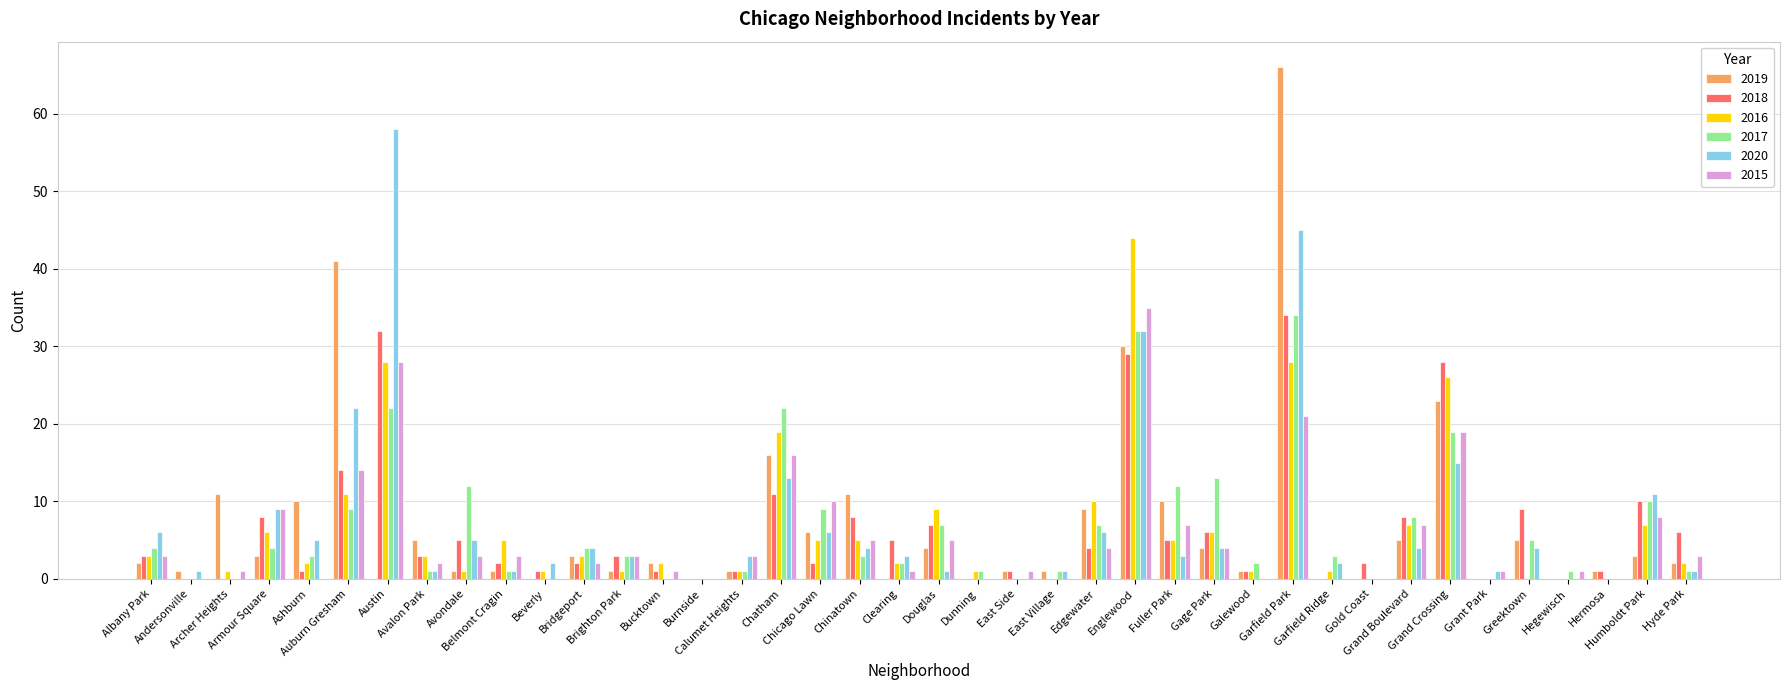

Reading right to left, list all the values displayed in this chart.

2019: Hyde Park=2	Humboldt Park=3	Hermosa=1	Hegewisch=0	Greektown=5	Grant Park=0	Grand Crossing=23	Grand Boulevard=5	Gold Coast=0	Garfield Ridge=0	Garfield Park=66	Galewood=1	Gage Park=4	Fuller Park=10	Englewood=30	Edgewater=9	East Village=1	East Side=1	Dunning=0	Douglas=4	Clearing=0	Chinatown=11	Chicago Lawn=6	Chatham=16	Calumet Heights=1	Burnside=0	Bucktown=2	Brighton Park=1	Bridgeport=3	Beverly=0	Belmont Cragin=1	Avondale=1	Avalon Park=5	Austin=0	Auburn Gresham=41	Ashburn=10	Armour Square=3	Archer Heights=11	Andersonville=1	Albany Park=2
2018: Hyde Park=6	Humboldt Park=10	Hermosa=1	Hegewisch=0	Greektown=9	Grant Park=0	Grand Crossing=28	Grand Boulevard=8	Gold Coast=2	Garfield Ridge=0	Garfield Park=34	Galewood=1	Gage Park=6	Fuller Park=5	Englewood=29	Edgewater=4	East Village=0	East Side=1	Dunning=0	Douglas=7	Clearing=5	Chinatown=8	Chicago Lawn=2	Chatham=11	Calumet Heights=1	Burnside=0	Bucktown=1	Brighton Park=3	Bridgeport=2	Beverly=1	Belmont Cragin=2	Avondale=5	Avalon Park=3	Austin=32	Auburn Gresham=14	Ashburn=1	Armour Square=8	Archer Heights=0	Andersonville=0	Albany Park=3
2016: Hyde Park=2	Humboldt Park=7	Hermosa=0	Hegewisch=0	Greektown=0	Grant Park=0	Grand Crossing=26	Grand Boulevard=7	Gold Coast=0	Garfield Ridge=1	Garfield Park=28	Galewood=1	Gage Park=6	Fuller Park=5	Englewood=44	Edgewater=10	East Village=0	East Side=0	Dunning=1	Douglas=9	Clearing=2	Chinatown=5	Chicago Lawn=5	Chatham=19	Calumet Heights=1	Burnside=0	Bucktown=2	Brighton Park=1	Bridgeport=3	Beverly=1	Belmont Cragin=5	Avondale=1	Avalon Park=3	Austin=28	Auburn Gresham=11	Ashburn=2	Armour Square=6	Archer Heights=1	Andersonville=0	Albany Park=3
2017: Hyde Park=1	Humboldt Park=10	Hermosa=0	Hegewisch=1	Greektown=5	Grant Park=0	Grand Crossing=19	Grand Boulevard=8	Gold Coast=0	Garfield Ridge=3	Garfield Park=34	Galewood=2	Gage Park=13	Fuller Park=12	Englewood=32	Edgewater=7	East Village=1	East Side=0	Dunning=1	Douglas=7	Clearing=2	Chinatown=3	Chicago Lawn=9	Chatham=22	Calumet Heights=1	Burnside=0	Bucktown=0	Brighton Park=3	Bridgeport=4	Beverly=0	Belmont Cragin=1	Avondale=12	Avalon Park=1	Austin=22	Auburn Gresham=9	Ashburn=3	Armour Square=4	Archer Heights=0	Andersonville=0	Albany Park=4
2020: Hyde Park=1	Humboldt Park=11	Hermosa=0	Hegewisch=0	Greektown=4	Grant Park=1	Grand Crossing=15	Grand Boulevard=4	Gold Coast=0	Garfield Ridge=2	Garfield Park=45	Galewood=0	Gage Park=4	Fuller Park=3	Englewood=32	Edgewater=6	East Village=1	East Side=0	Dunning=0	Douglas=1	Clearing=3	Chinatown=4	Chicago Lawn=6	Chatham=13	Calumet Heights=3	Burnside=0	Bucktown=0	Brighton Park=3	Bridgeport=4	Beverly=2	Belmont Cragin=1	Avondale=5	Avalon Park=1	Austin=58	Auburn Gresham=22	Ashburn=5	Armour Square=9	Archer Heights=0	Andersonville=1	Albany Park=6
2015: Hyde Park=3	Humboldt Park=8	Hermosa=0	Hegewisch=1	Greektown=0	Grant Park=1	Grand Crossing=19	Grand Boulevard=7	Gold Coast=0	Garfield Ridge=0	Garfield Park=21	Galewood=0	Gage Park=4	Fuller Park=7	Englewood=35	Edgewater=4	East Village=0	East Side=1	Dunning=0	Douglas=5	Clearing=1	Chinatown=5	Chicago Lawn=10	Chatham=16	Calumet Heights=3	Burnside=0	Bucktown=1	Brighton Park=3	Bridgeport=2	Beverly=0	Belmont Cragin=3	Avondale=3	Avalon Park=2	Austin=28	Auburn Gresham=14	Ashburn=0	Armour Square=9	Archer Heights=1	Andersonville=0	Albany Park=3